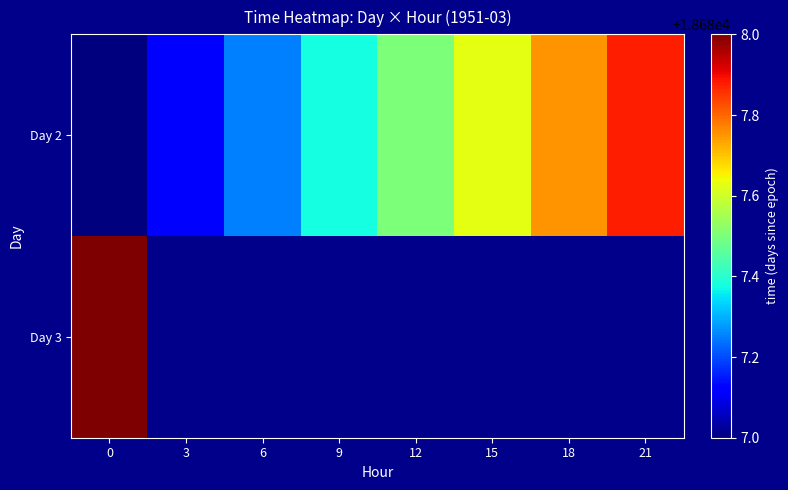

What is the difference between the second highest and minimum values in the Day 2 series?

0.8